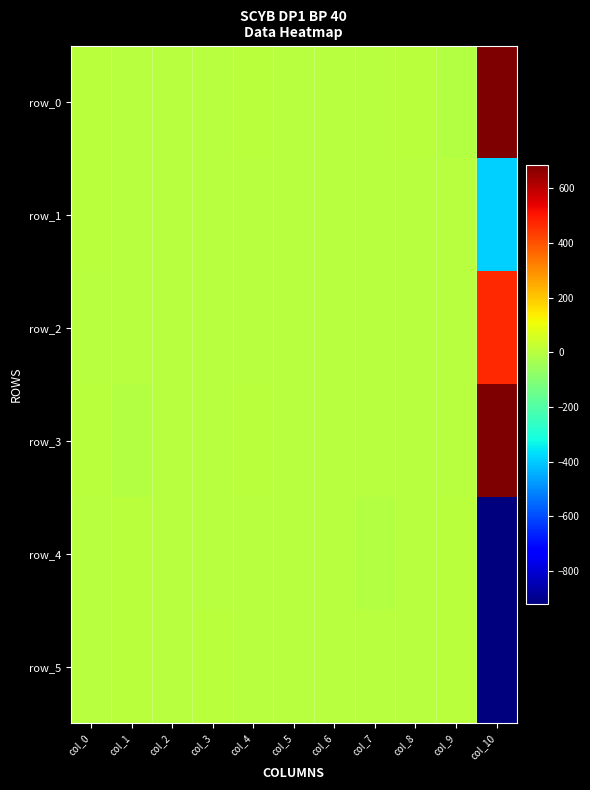

Rank the series by their maximum value, from highest to lowest.

row_0, row_3, row_2, row_5, row_4, row_1